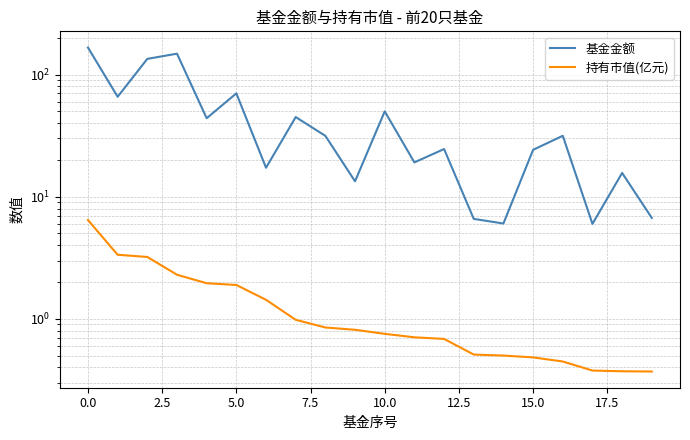

The value of 基金金额 at 10.0 is 39.1. True or false?

False